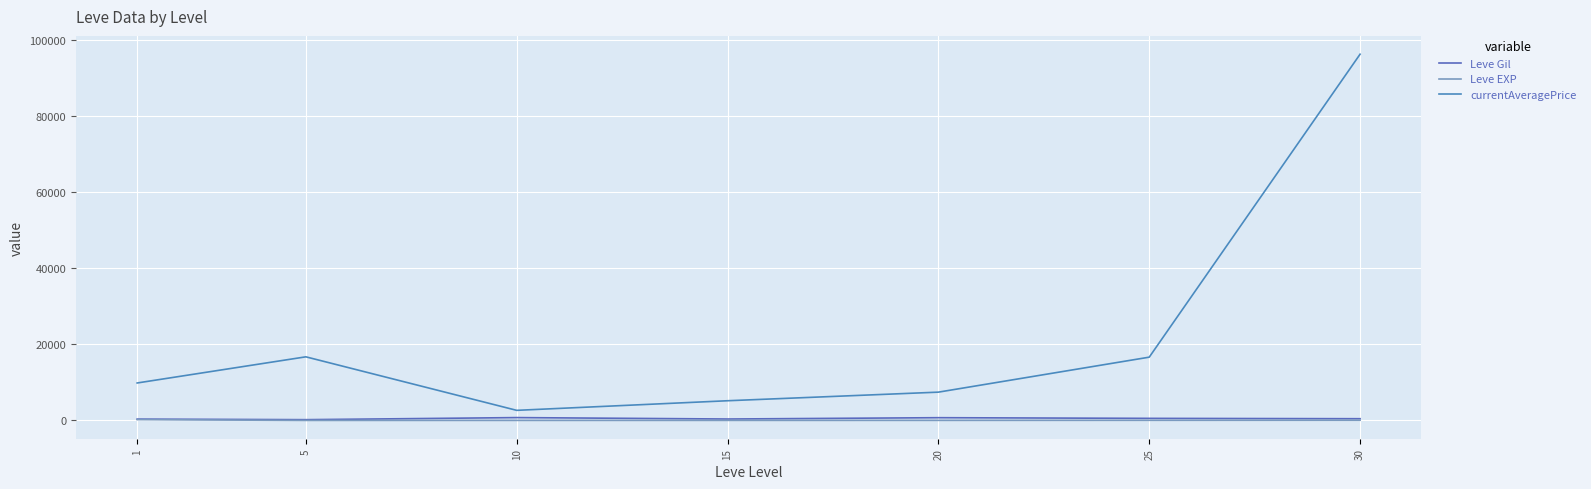

At which category does the chart reach its minimum across all series?

5